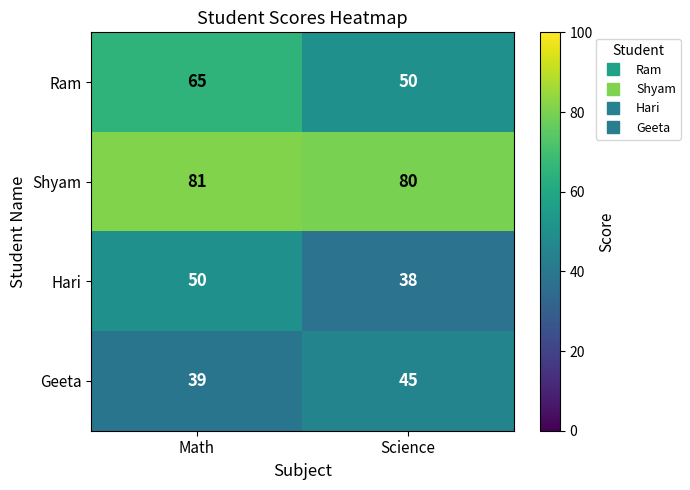

What is the sum of all Geeta values?

84